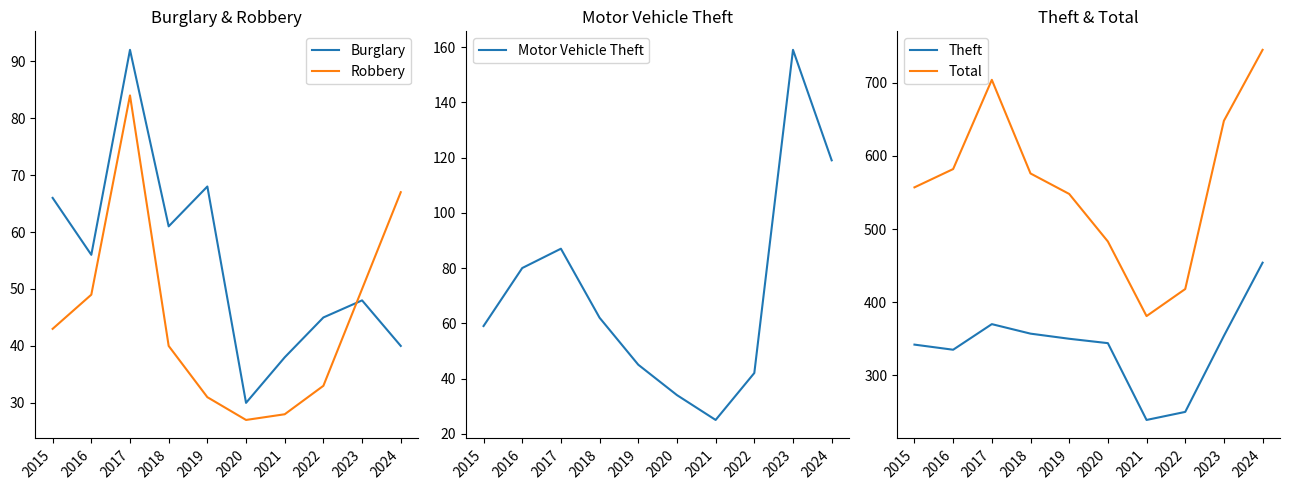

True or false: Theft and Robbery intersect in this chart.

False